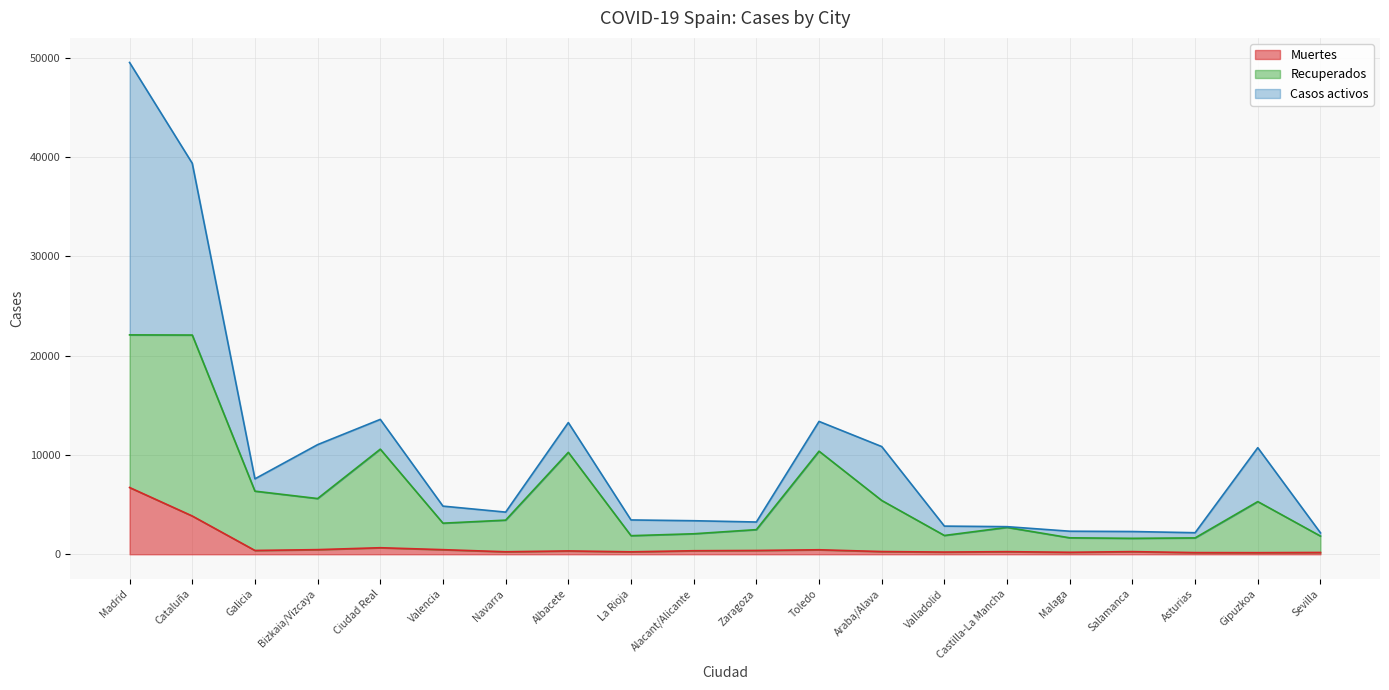

At how many categories does at least one series exceed 16407?

2